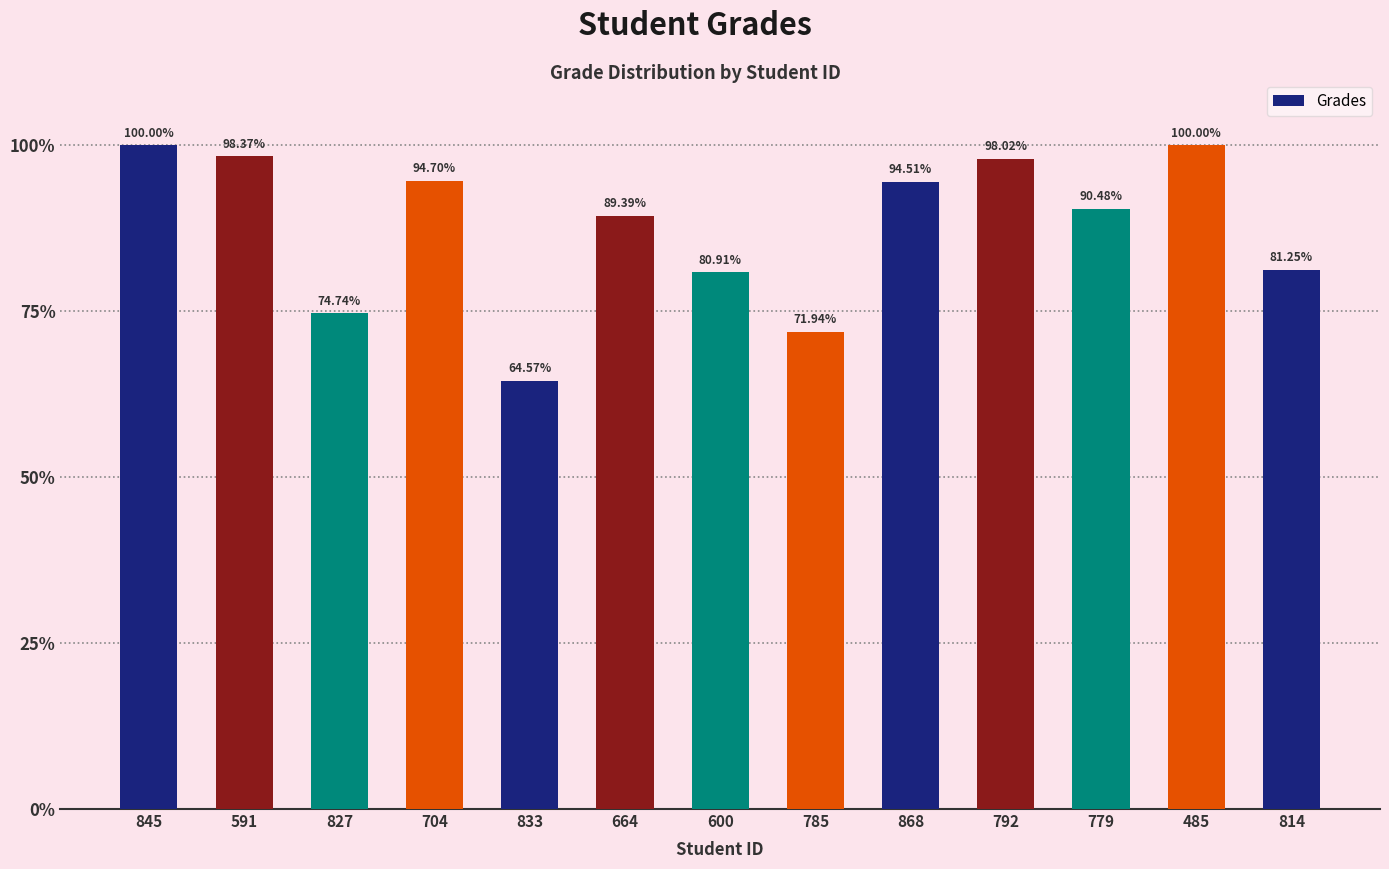

What is the average value?

87.6